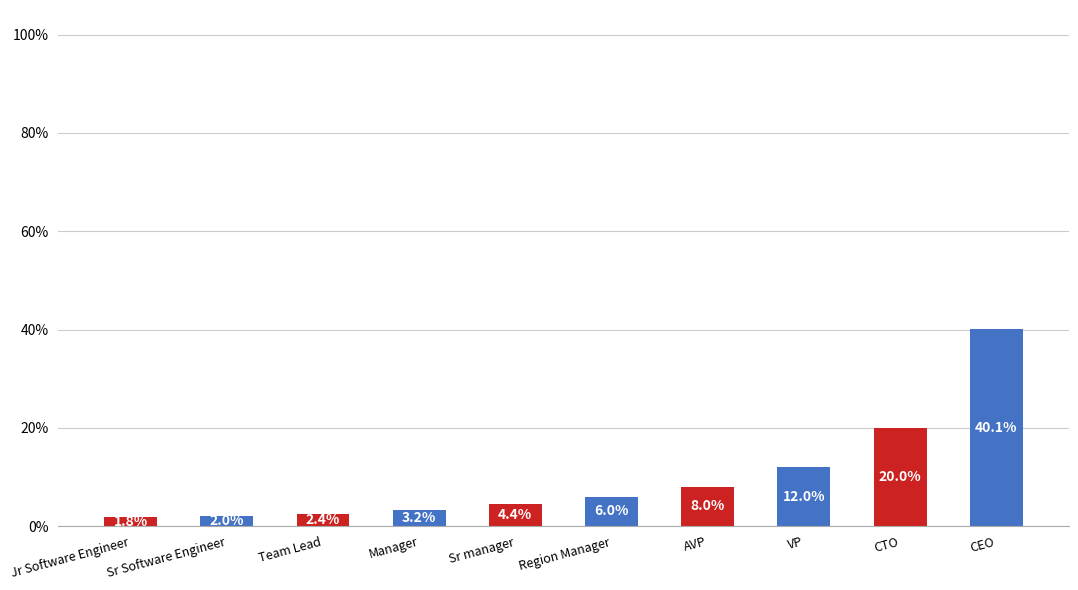

Reading left to right, list all the values displayed in this chart.

45000	50000	60000	80000	110000	150000	200000	300000	500000	1000000